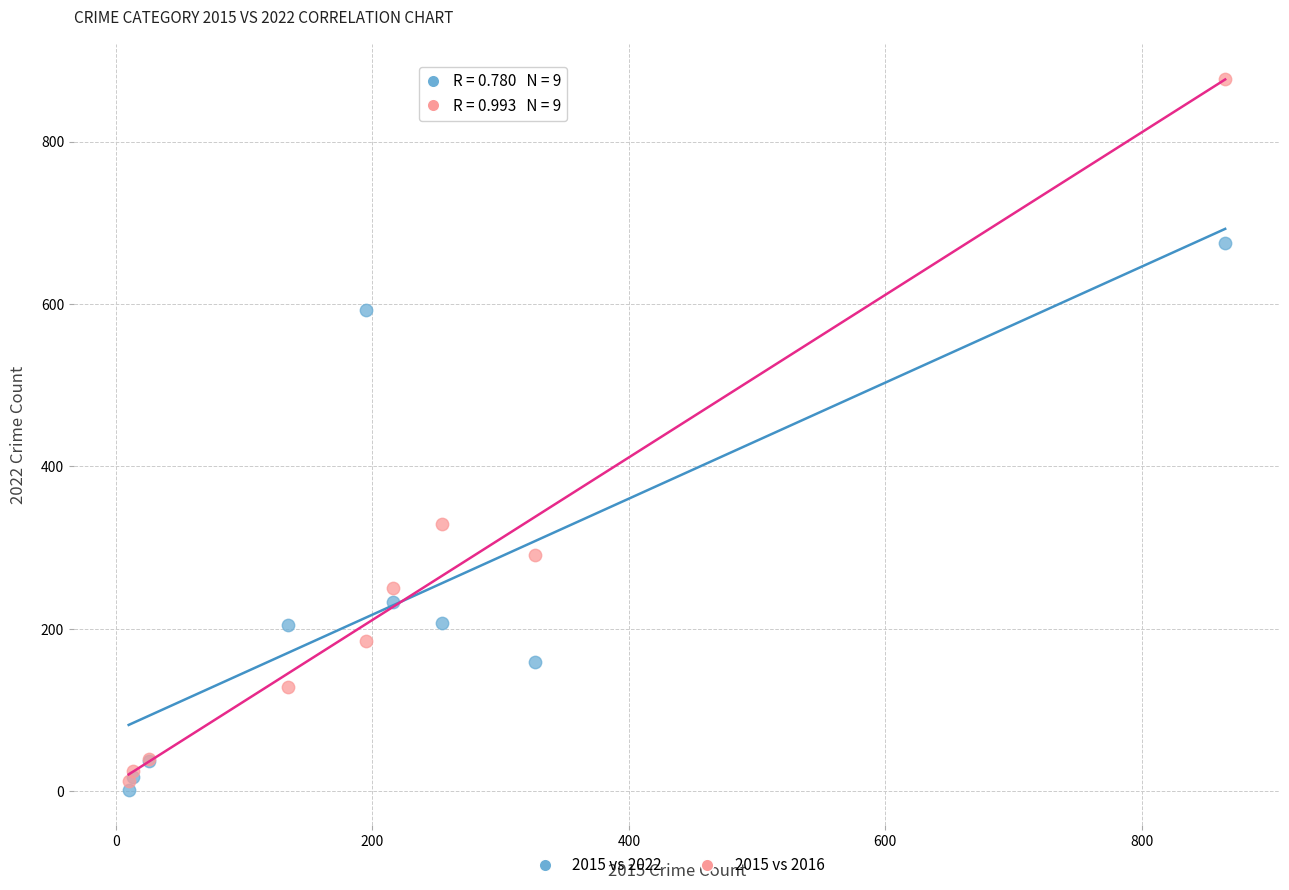

Which series contains the highest Y value?

2015 vs 2016